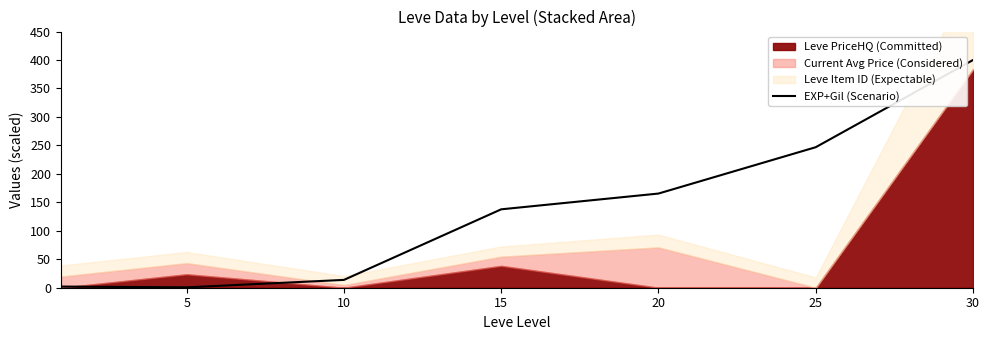

At which category does the data reach its first local valley?

5